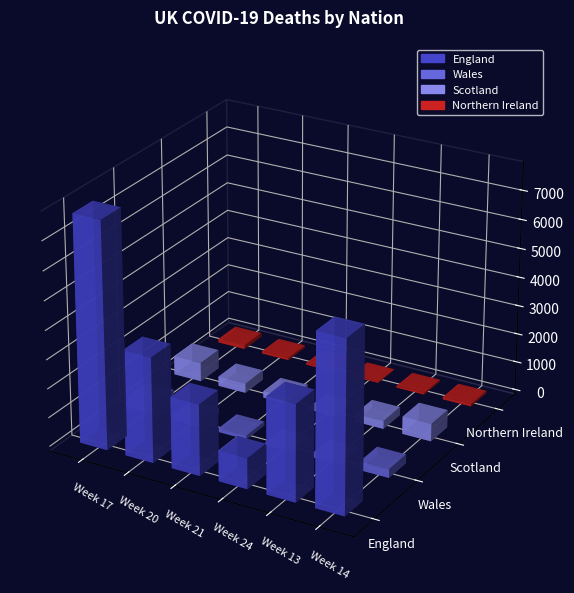

What position from the right is Week 21?

4